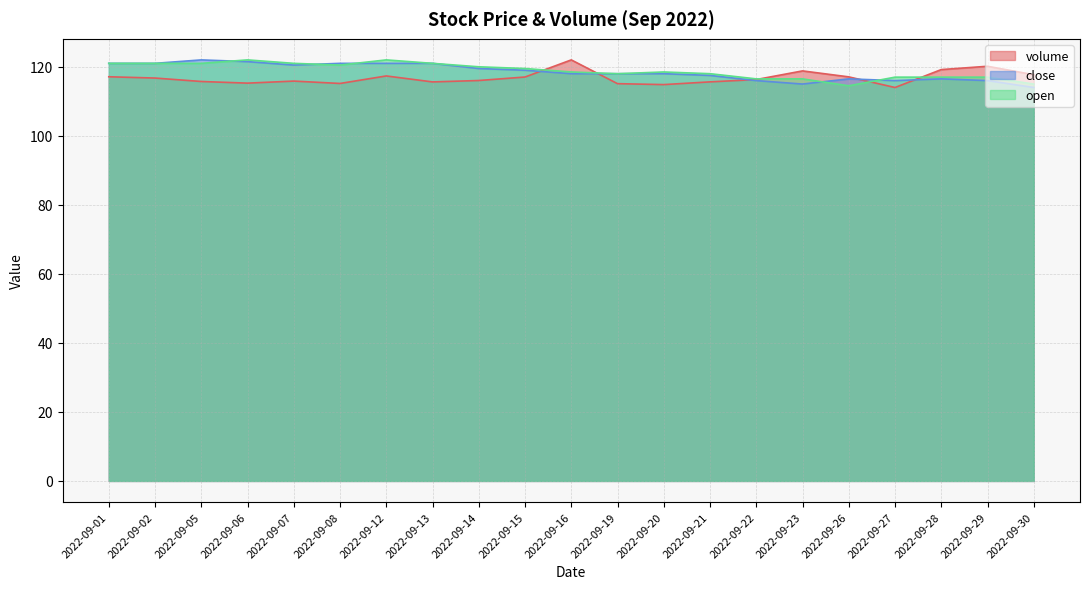

Reading left to right, transcribe all the data shown in this chart.

volume: 2022-09-01=117.1	2022-09-02=116.7	2022-09-05=115.7	2022-09-06=115.3	2022-09-07=115.9	2022-09-08=115.2	2022-09-12=117.3	2022-09-13=115.6	2022-09-14=116.0	2022-09-15=117.0	2022-09-16=122.0	2022-09-19=115.1	2022-09-20=114.8	2022-09-21=115.6	2022-09-22=116.3	2022-09-23=118.8	2022-09-26=117.1	2022-09-27=114.0	2022-09-28=119.2	2022-09-29=120.2	2022-09-30=117.7
close: 2022-09-01=121.0	2022-09-02=121.0	2022-09-05=122.0	2022-09-06=121.5	2022-09-07=120.5	2022-09-08=121.0	2022-09-12=121.0	2022-09-13=121.0	2022-09-14=119.5	2022-09-15=119.0	2022-09-16=118.0	2022-09-19=118.0	2022-09-20=118.0	2022-09-21=117.5	2022-09-22=116.0	2022-09-23=115.0	2022-09-26=116.5	2022-09-27=116.0	2022-09-28=116.5	2022-09-29=116.0	2022-09-30=114.0
open: 2022-09-01=121.0	2022-09-02=121.0	2022-09-05=121.0	2022-09-06=122.0	2022-09-07=121.0	2022-09-08=120.5	2022-09-12=122.0	2022-09-13=121.0	2022-09-14=120.0	2022-09-15=119.5	2022-09-16=118.5	2022-09-19=118.0	2022-09-20=118.5	2022-09-21=118.0	2022-09-22=116.5	2022-09-23=116.5	2022-09-26=114.5	2022-09-27=117.0	2022-09-28=117.0	2022-09-29=117.0	2022-09-30=115.0